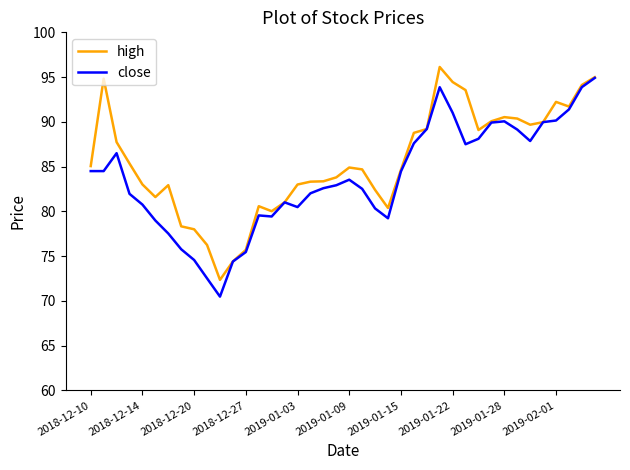

What is the average value of the high series?

85.6